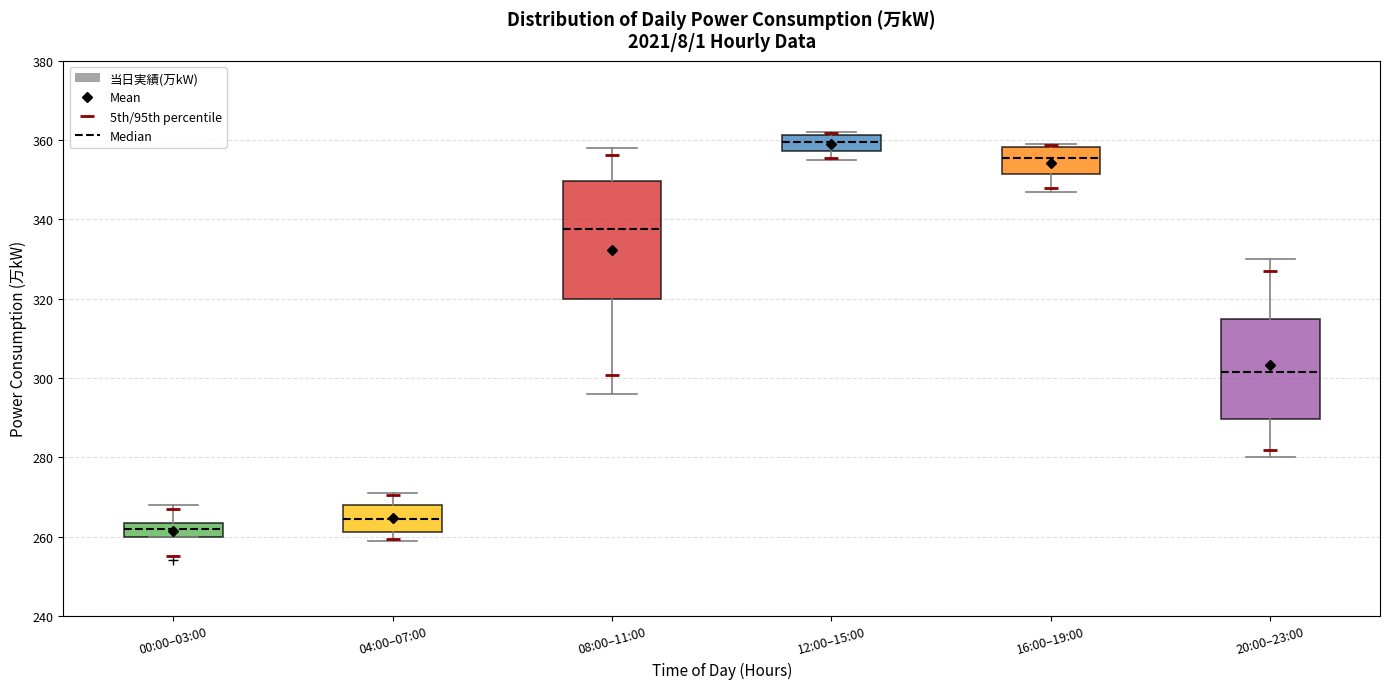

Which box's median line is the highest?

12:00–15:00